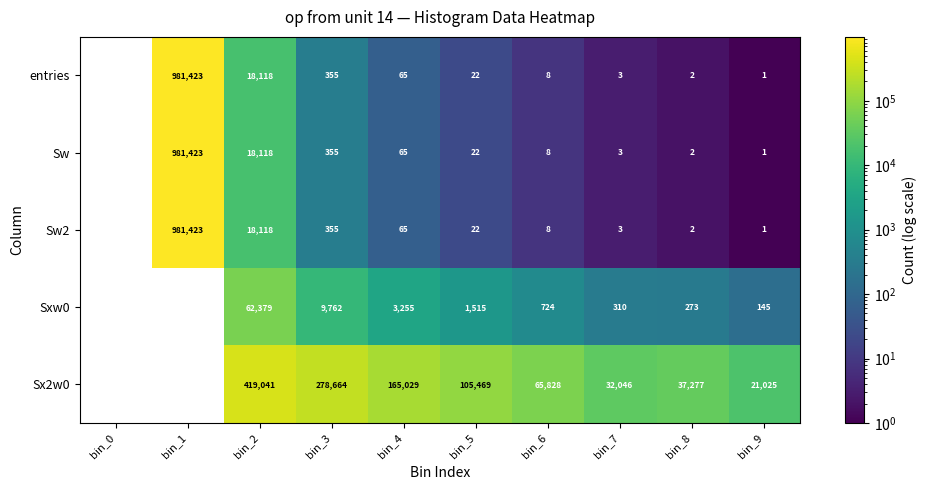

Is the value of Sx2w0 at bin_4 greater than the value of Sw at bin_9?

Yes